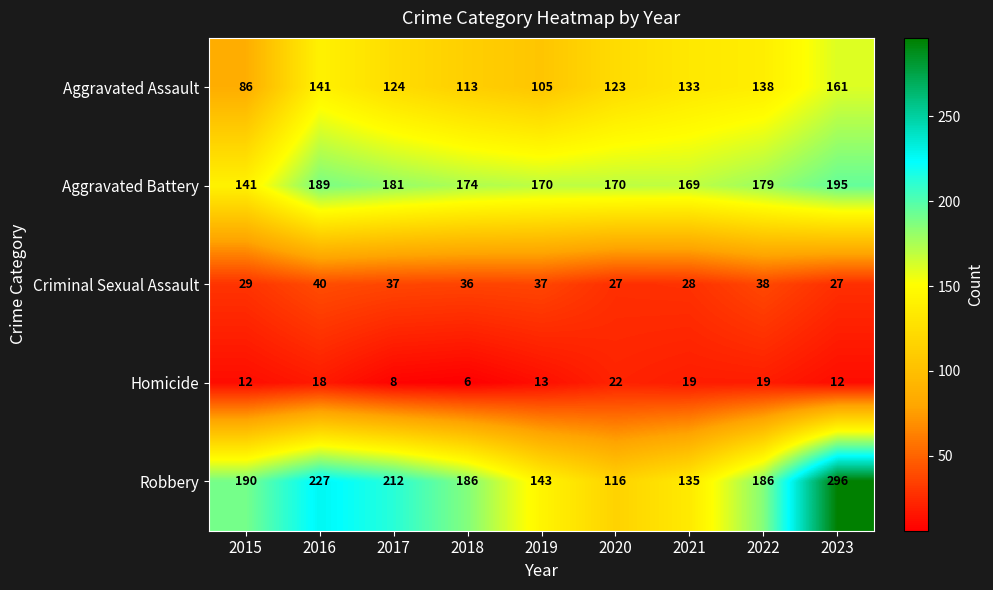

Which category has the highest value in the Robbery series?

2023